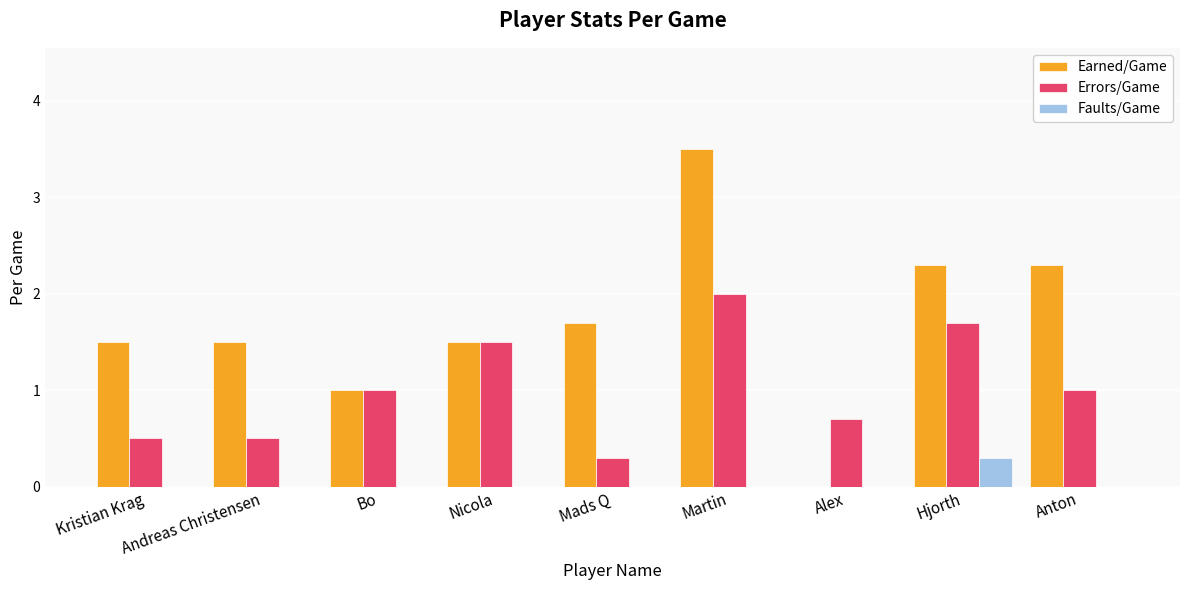

What are all the series names shown in the legend?

Earned/Game, Errors/Game, Faults/Game